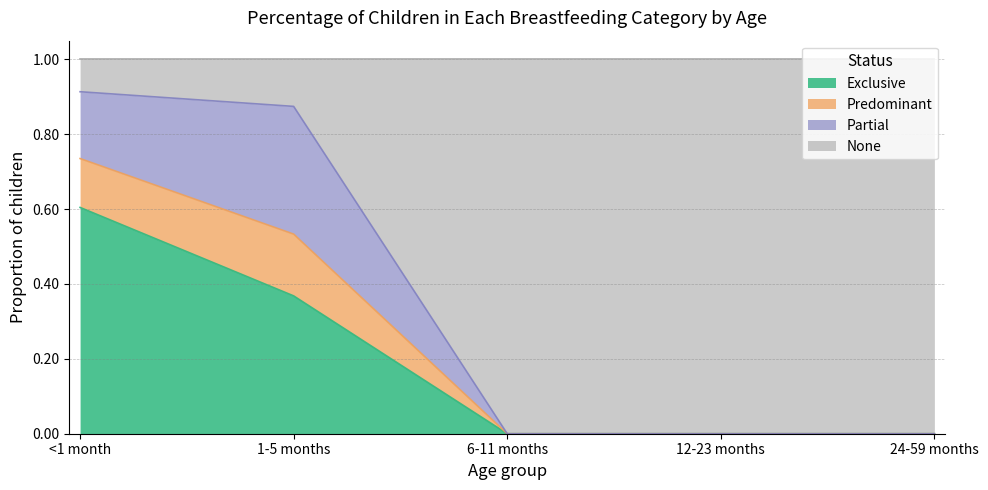

The None series shows 0.5 at 6-11 months. True or false?

False